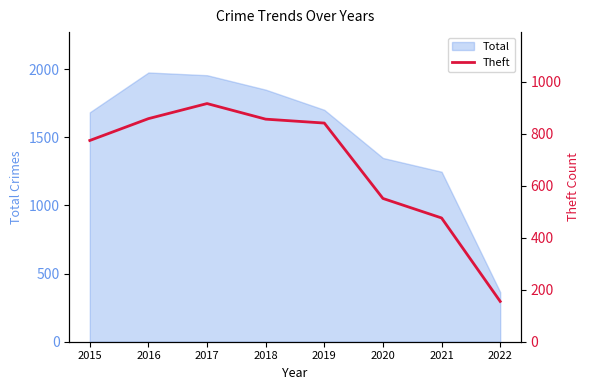

The value at 2015 is 774. True or false?

True